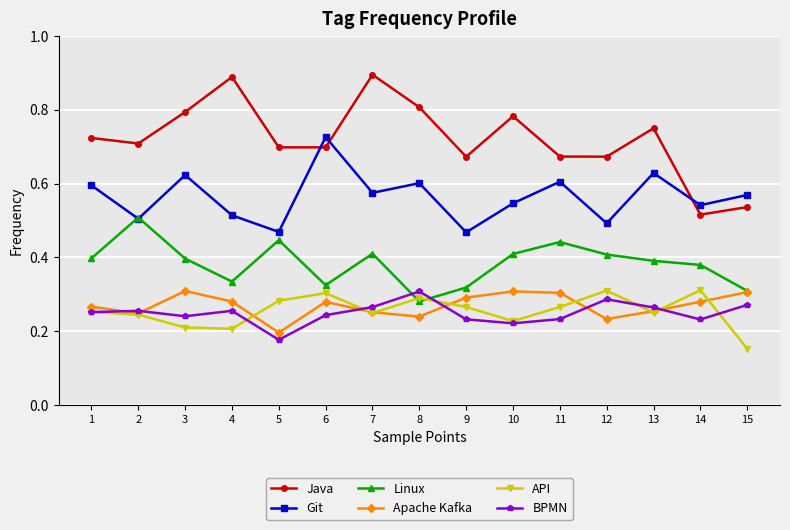

Is the value of Linux at 11 greater than the value of Apache Kafka at 4?

Yes